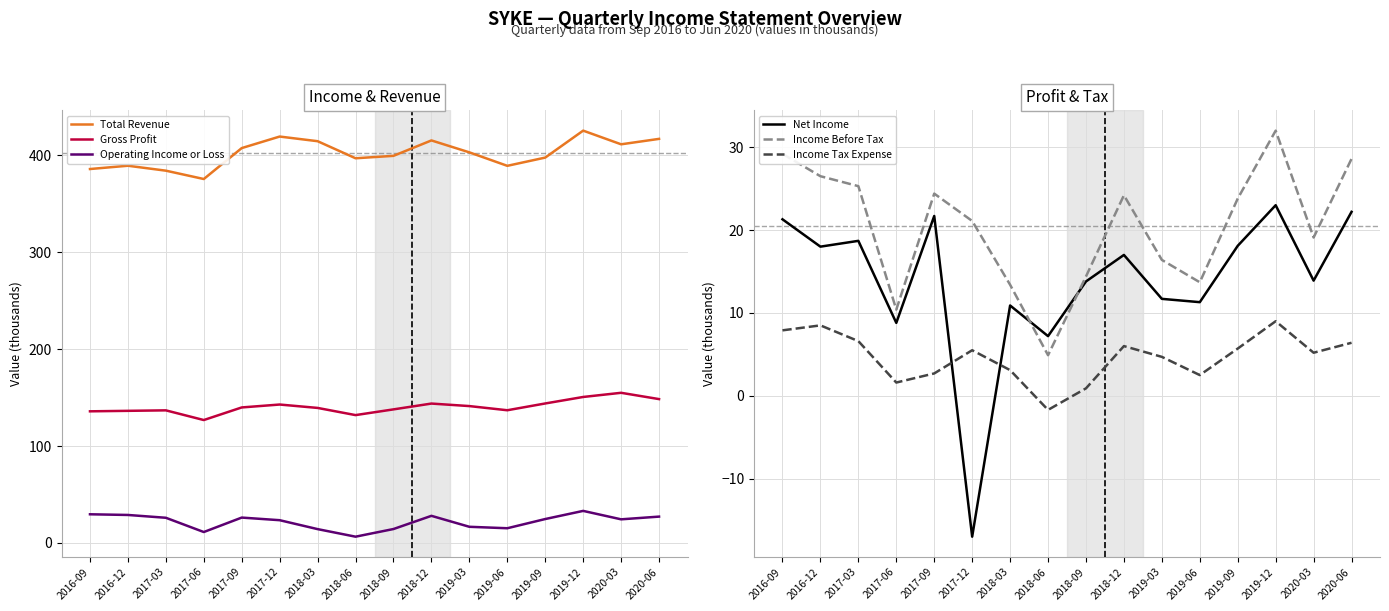

What is the approximate value of Income Before Tax at 2016-09?

29.2